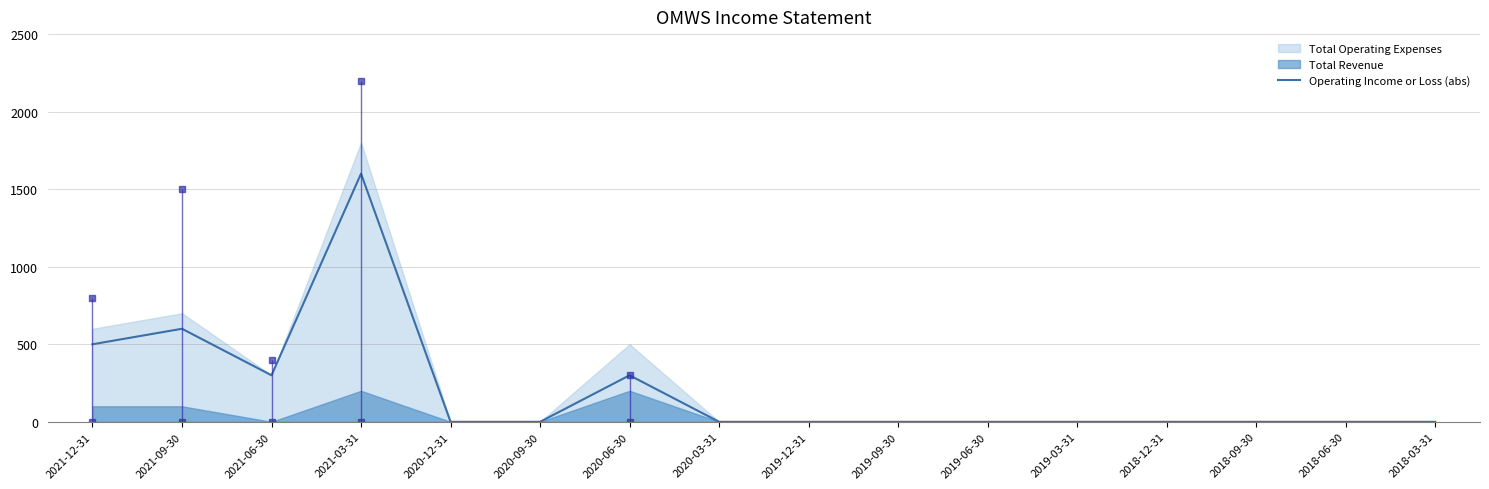

Count the number of categories in the chart.

16